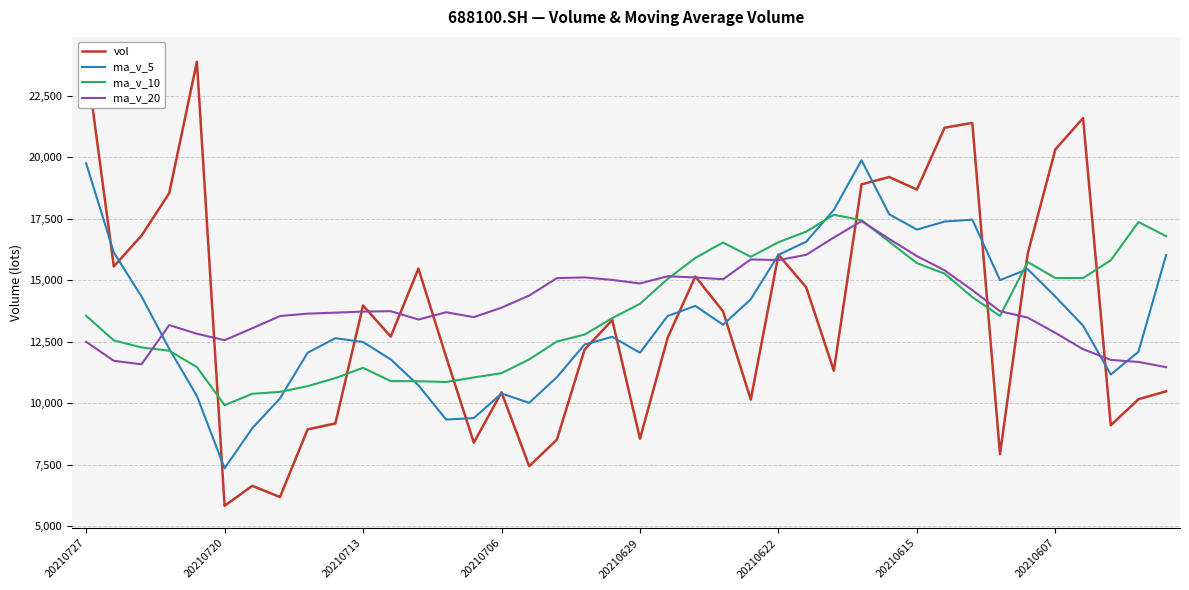

Reading left to right, what are all the values shown in this chart?

vol: 23984.2	15563.8	16815.4	18539.1	23879.9	5838.2	6649.0	6192.9	8943.6	9183.7	13978.7	12712.0	15477.1	11889.6	8402.2	10448.5	7447.1	8527.3	12187.7	13384.8	8563.5	12671.2	15155.8	13738.1	10151.5	16039.7	14718.6	11329.4	18897.4	19196.7	18687.0	21201.2	21396.8	7937.6	16081.8	20320.5	21591.1	9107.6	10167.9	10489.1
ma_v_5: 19756.5	16127.3	14344.3	12219.8	10300.7	7361.5	8989.6	10202.2	12059.0	12648.2	12491.9	11785.9	10732.9	9342.9	9402.6	10399.1	10022.1	11066.9	12392.6	12702.7	12056.0	13551.2	13960.7	13195.5	14227.3	16036.4	16565.8	17862.3	19875.8	17683.9	17060.9	17387.6	17465.6	15007.7	15453.8	14335.2	13157.4	11170.1	12096.4	16034.6
ma_v_10: 13559.0	12558.4	12273.3	12139.4	11474.5	9926.7	10387.7	10467.5	10701.0	11025.4	11445.5	10904.0	10899.9	10867.8	11052.6	11227.5	11786.7	12513.8	12794.0	13465.0	14046.2	15058.5	15911.5	16535.6	15955.6	16548.6	16976.7	17663.9	17441.8	16568.8	15698.1	15272.5	14317.9	13552.1	15744.2	15093.5	15092.7	15814.9	17368.2	16793.9
ma_v_20: 12502.2	11731.2	11586.6	13180.9	12827.6	12567.6	13050.4	13548.4	13645.6	13686.4	13729.9	13745.0	13405.7	13701.7	13504.1	13888.1	14381.7	15088.9	15117.9	15016.9	14872.1	15165.5	15114.7	15043.9	15849.9	15821.1	16034.7	16739.4	17405.0	16681.4	15984.3	15406.2	14599.9	13745.1	13484.1	12865.2	12201.4	11766.2	11683.0	11470.2